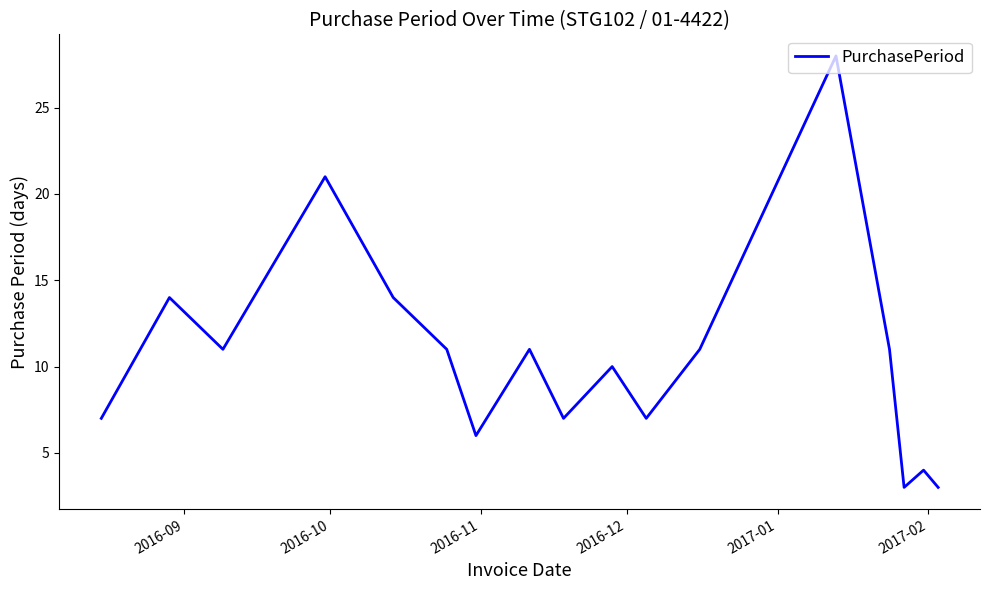

What is the smallest value displayed?

3